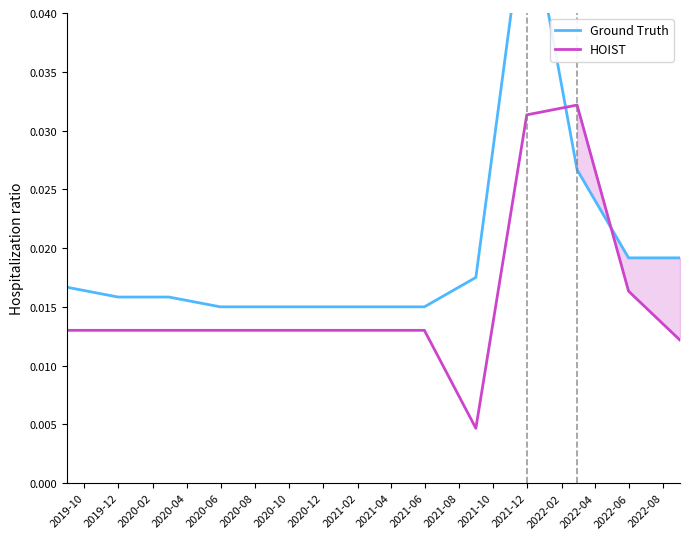

What is the maximum value shown in the chart?

0.1